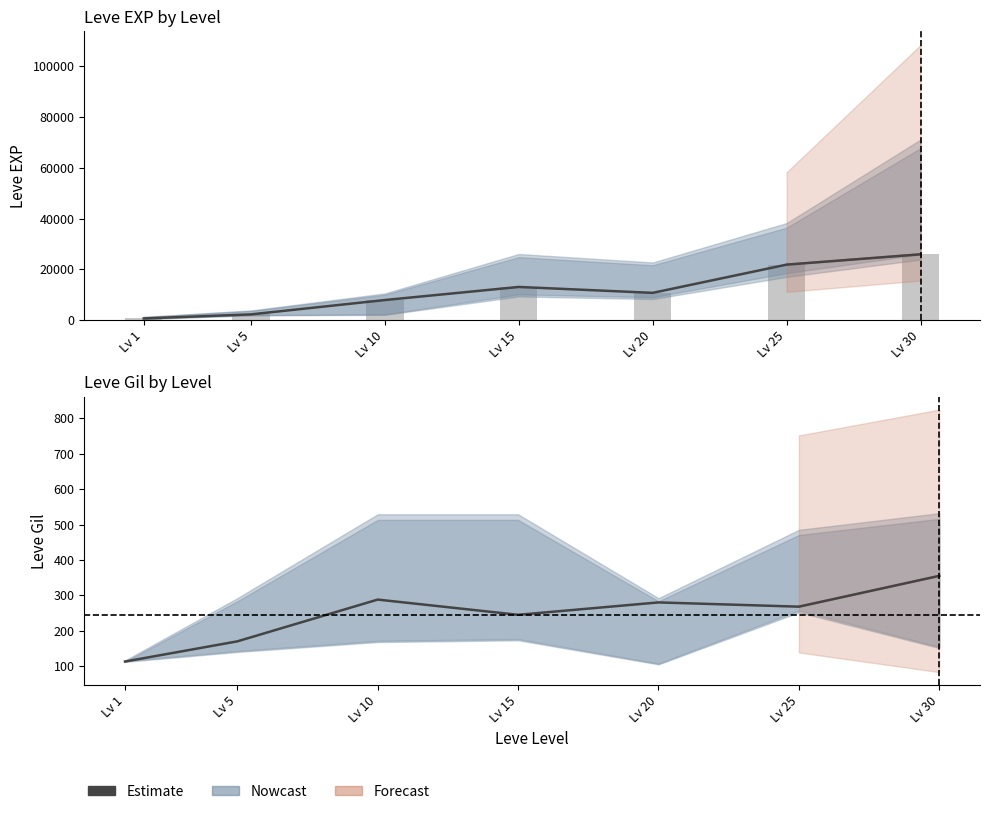

Which category has the highest value in the Estimate series?

Lv 30